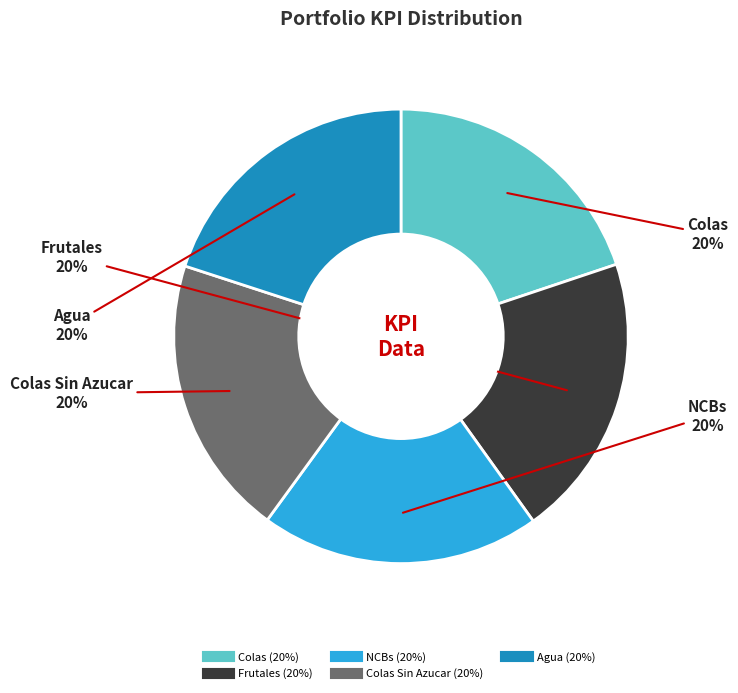

Does any single category account for the majority?

No